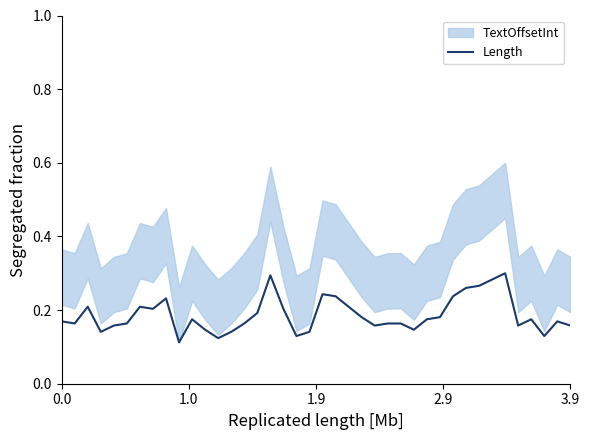

Rank the categories by value from highest to lowest.

34, 16, 33, 32, 31, 20, 21, 30, 8, 1.9, 6, 22, 7, 17, 15, 23, 29, 10, 28, 36, 0.0, 38, 1.0, 5, 14, 25, 26, 3.9, 24, 35, 39, 11, 27, 2.9, 13, 19, 18, 37, 12, 9